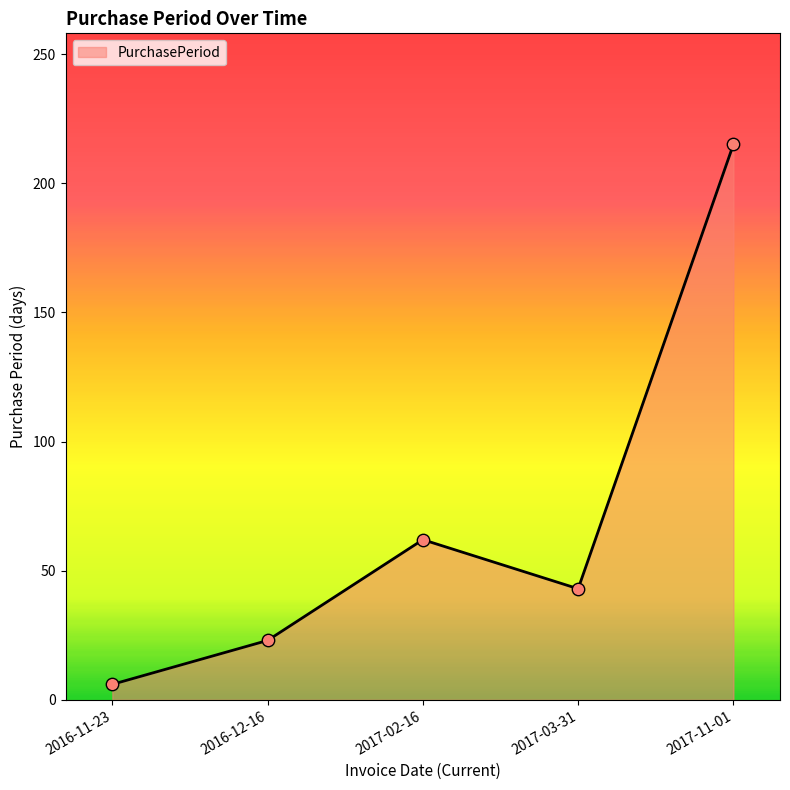

Approximately how many times larger is the value at 2017-02-16 compared to 2016-12-16?

2.7